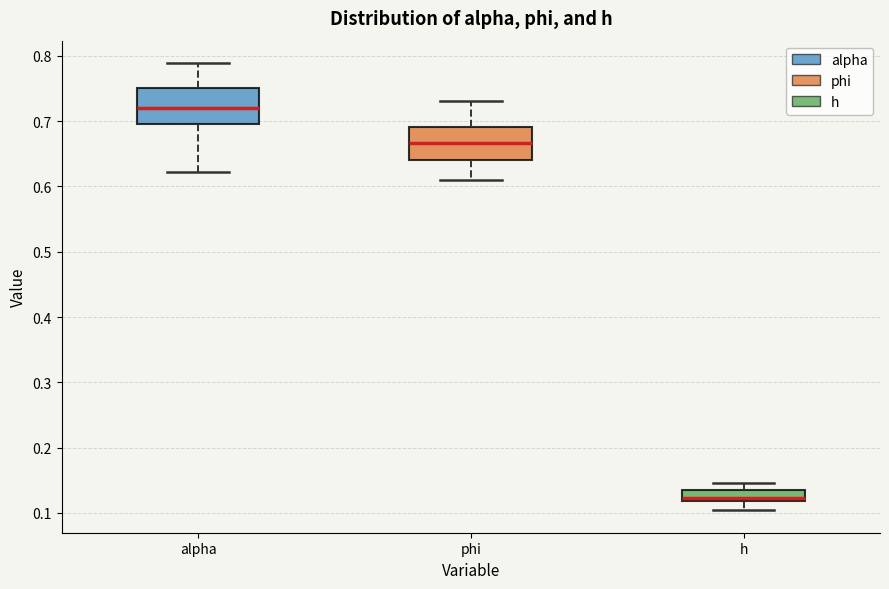

Which box's median line is the lowest?

h